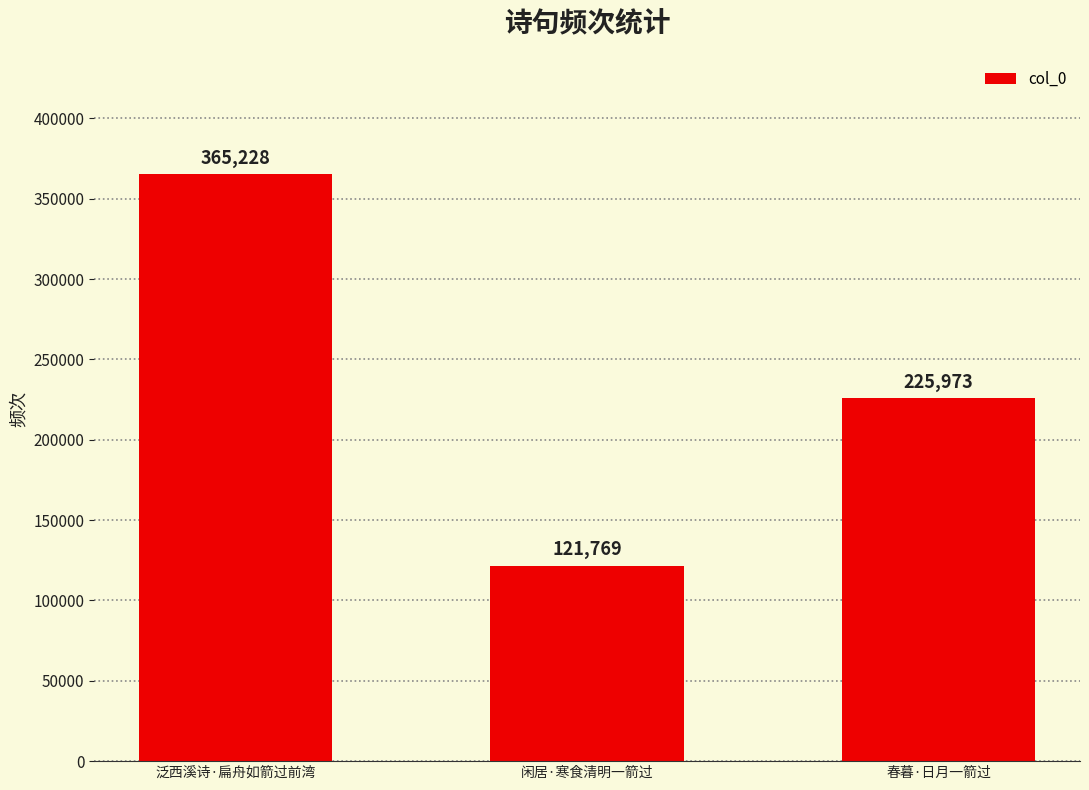

Where is the data nearest to the value 243498?

春暮·日月一箭过